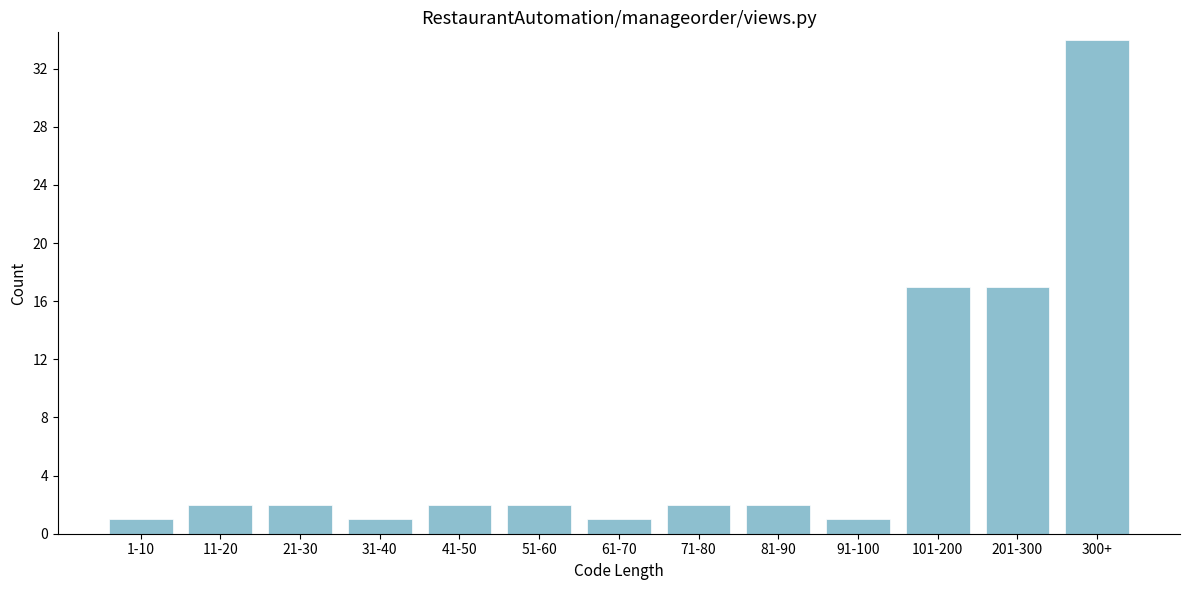

Reading left to right, list all the values displayed in this chart.

1-10=1	11-20=2	21-30=2	31-40=1	41-50=2	51-60=2	61-70=1	71-80=2	81-90=2	91-100=1	101-200=17	201-300=17	300+=34